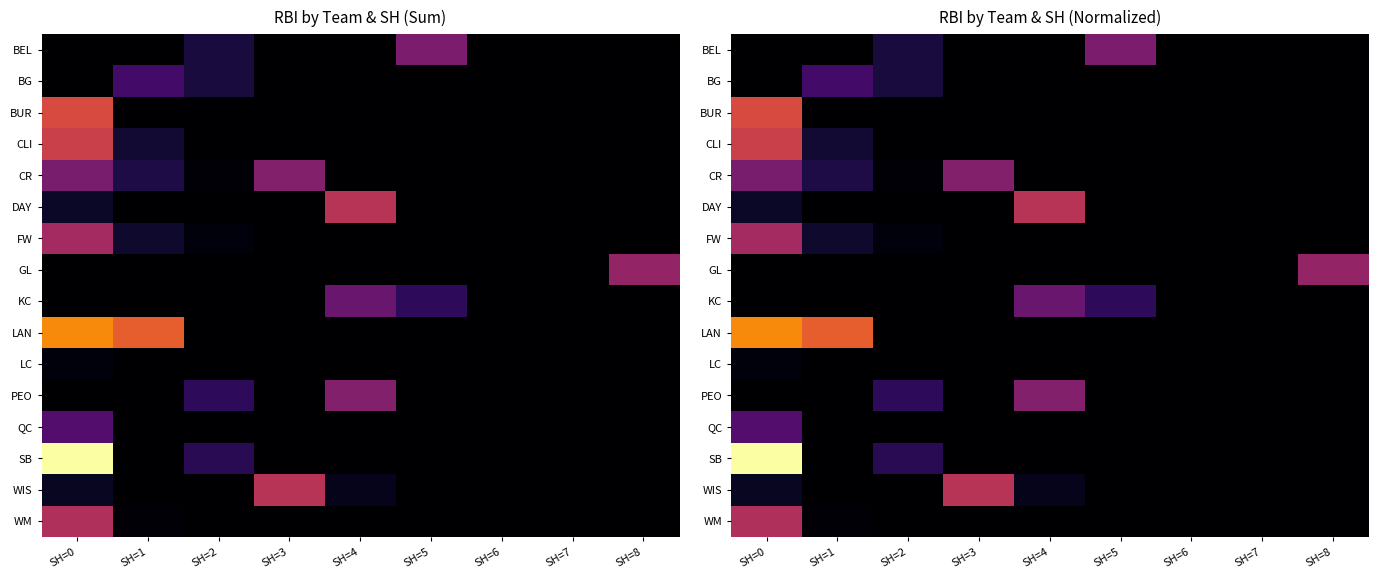

Where is FW nearest to the value 56?

SH=1